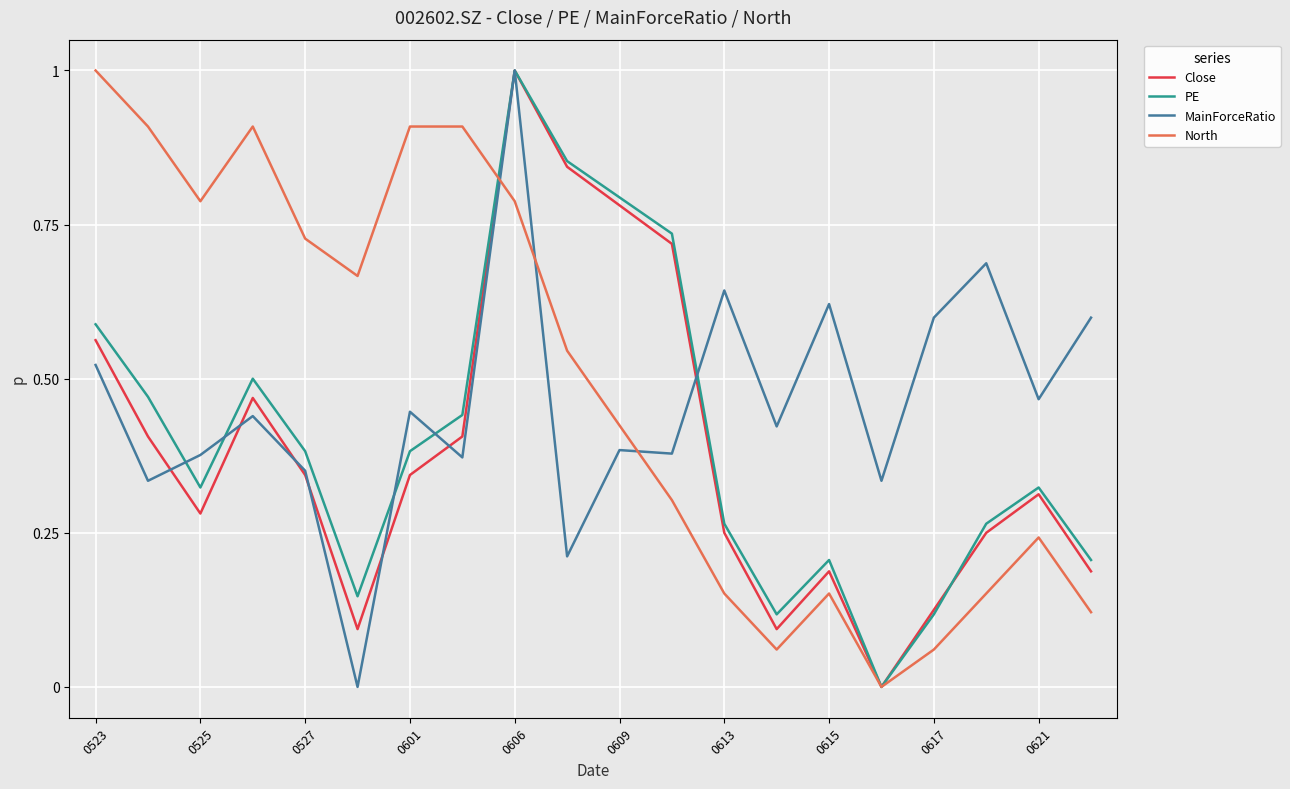

What is the highest value of the PE series?

1.0